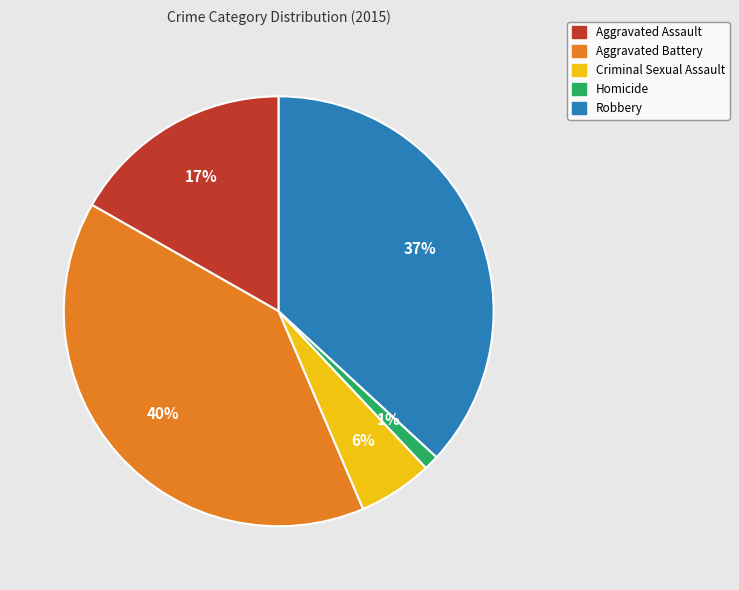

To the nearest percent, what percentage of the pie is Homicide?

1%